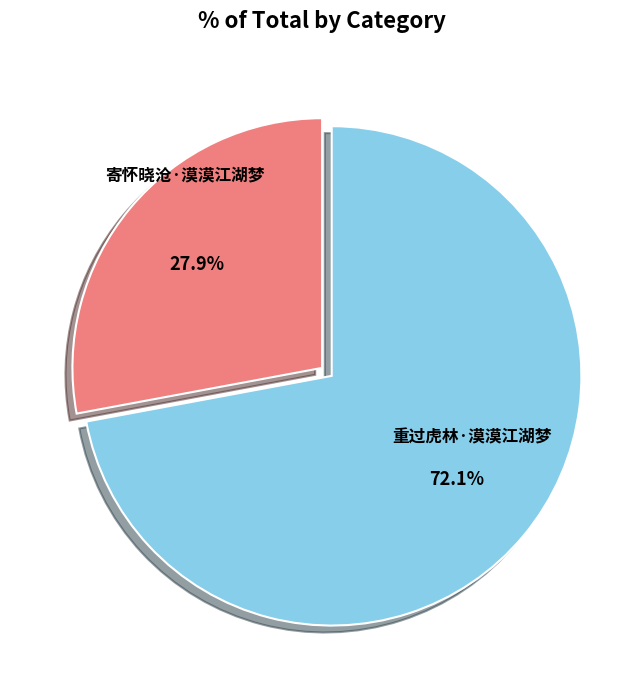

Rank the categories by value from lowest to highest.

寄怀晓沧·漠漠江湖梦, 重过虎林·漠漠江湖梦